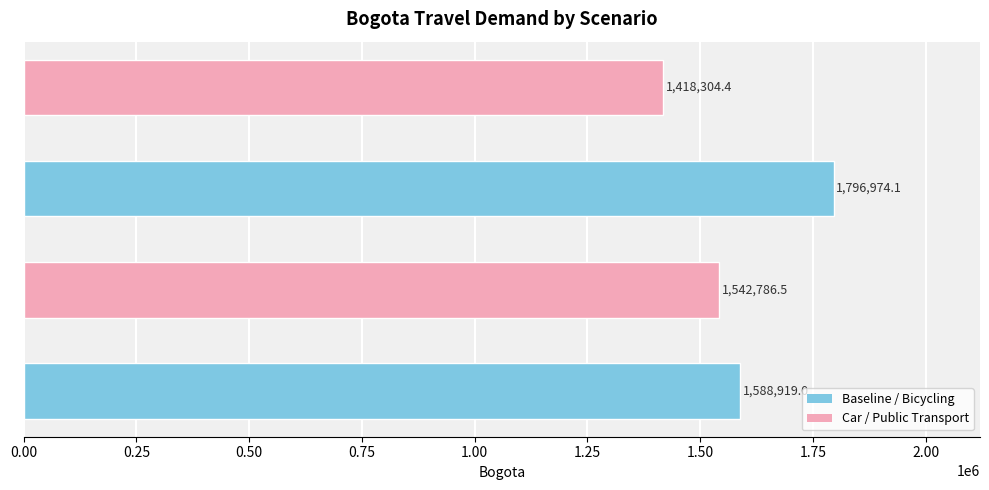

The chart shows a value of 1418304.4 at Public Transport. True or false?

True